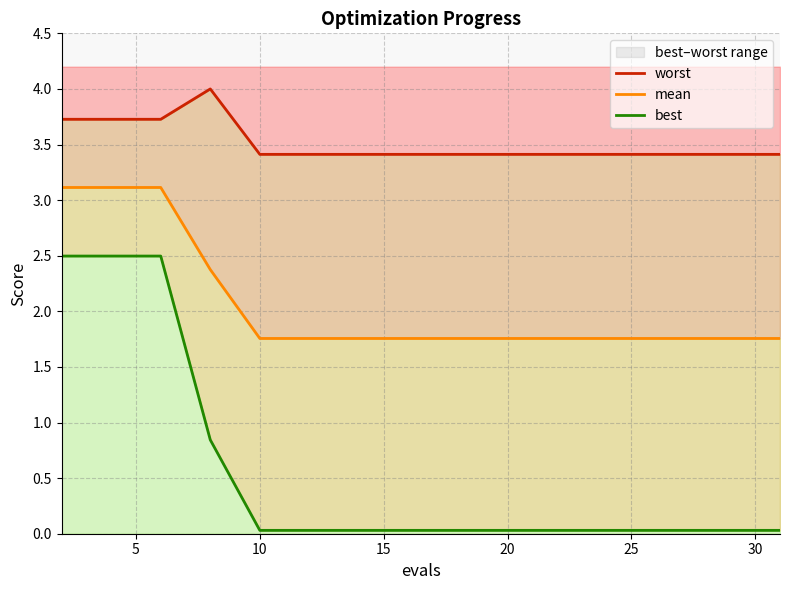

What are all the series names shown in the legend?

worst, mean, best